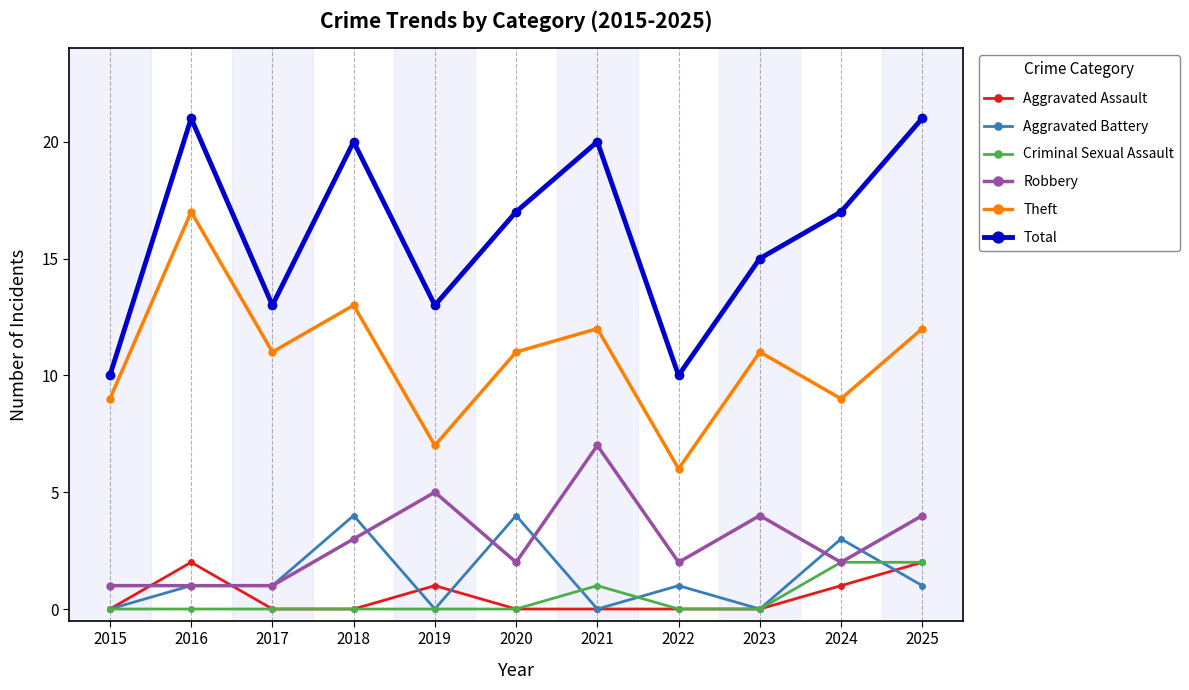

What is the value of the Total point at the 4th from the left?

20